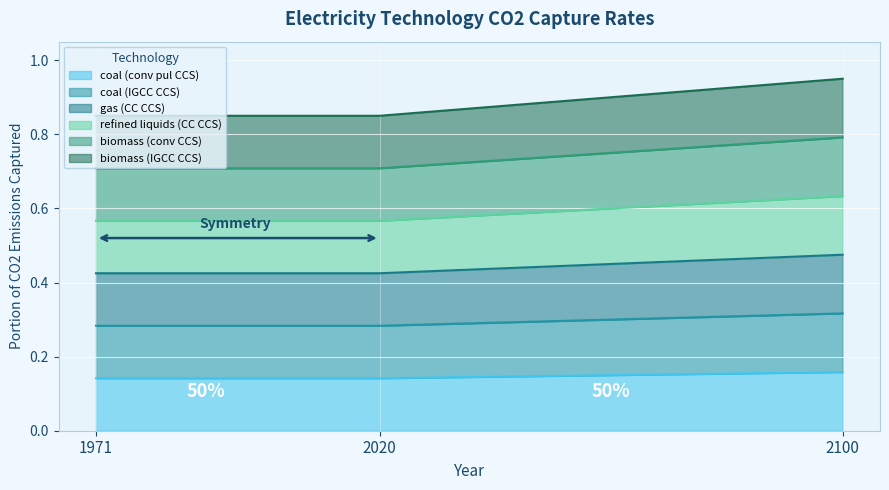

True or false: biomass (conv CCS) has a value of 0.7 at 1971.

True